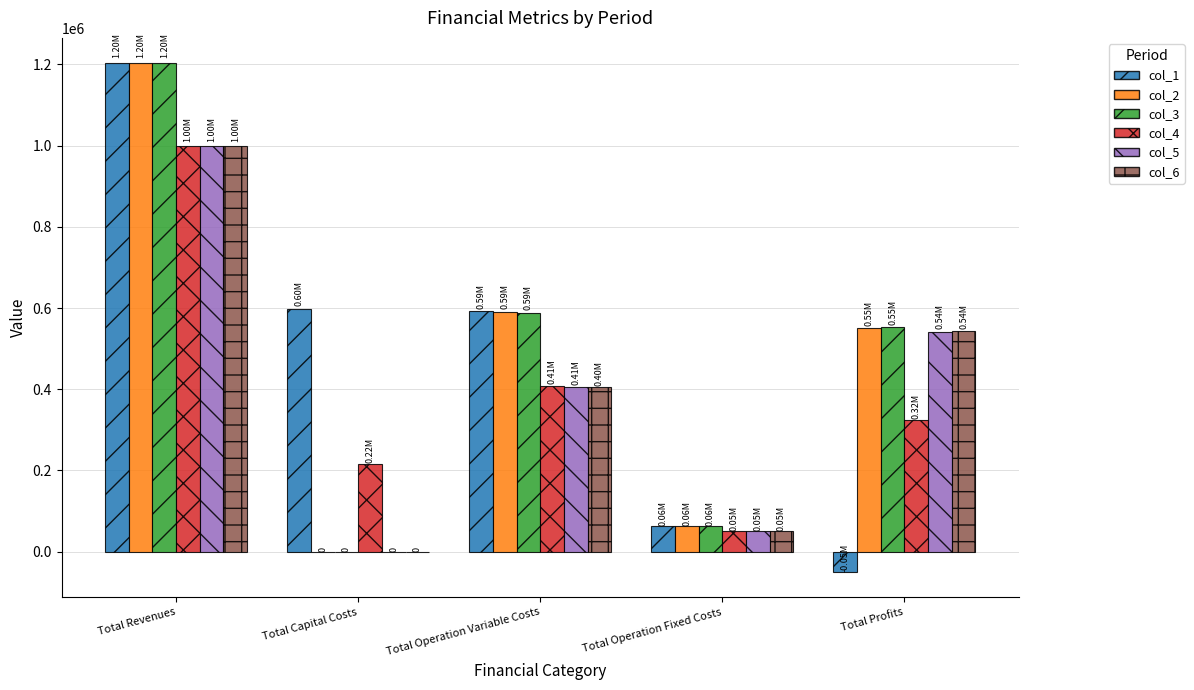

At which category is the sum across all series the highest?

Total Revenues